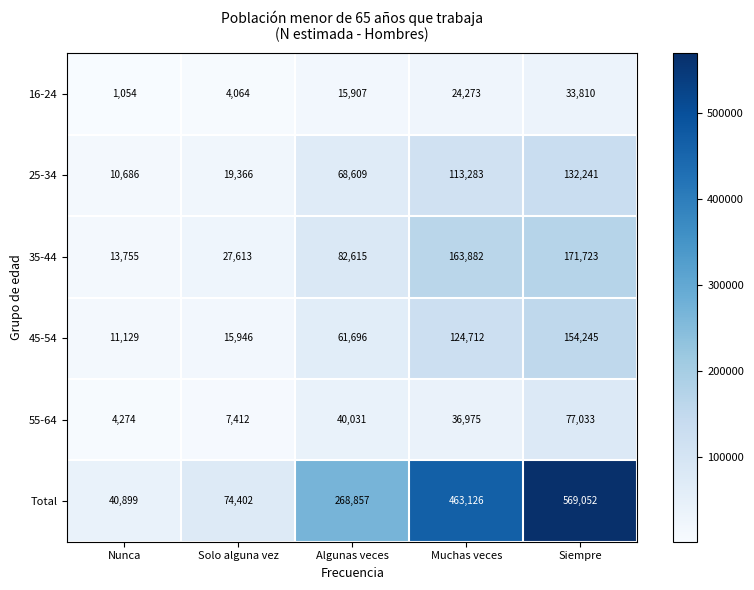

What is the average value of the 55-64 series?

33145